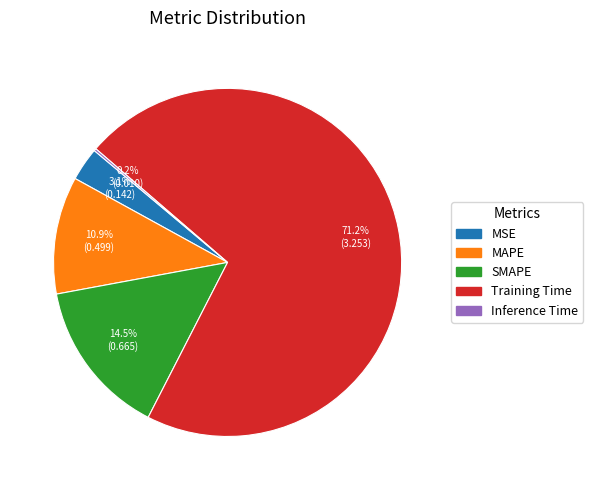

Which has a higher value, SMAPE or MSE?

SMAPE